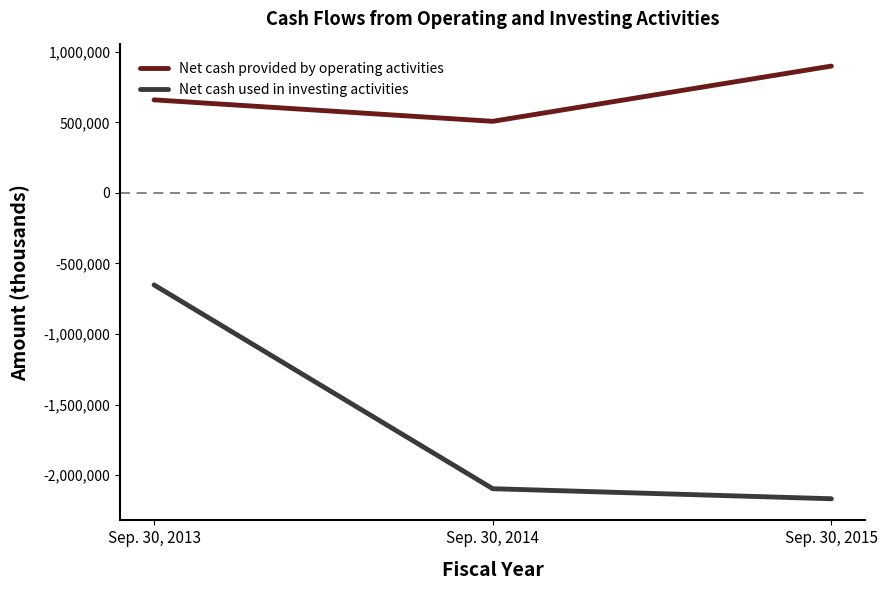

What is the difference between the maximum and minimum values in the Net cash used in investing activities series?

1515985